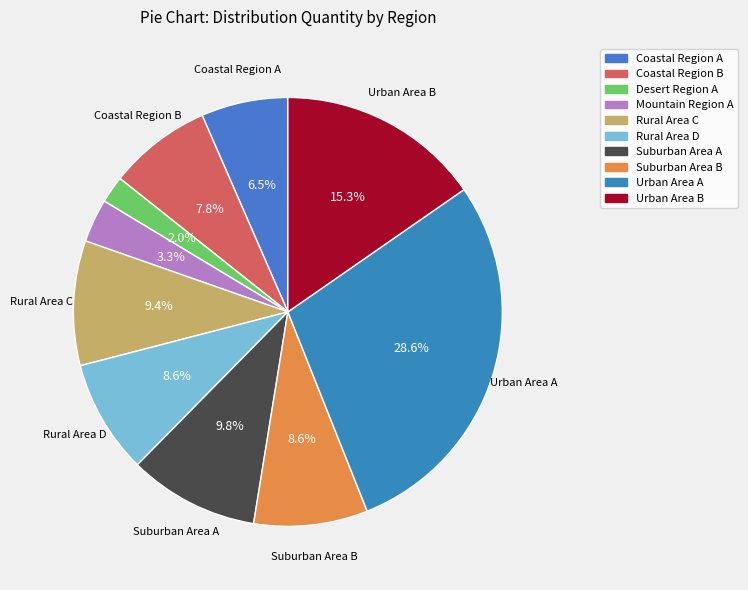

To the nearest percent, what is the difference between the Coastal Region B and Coastal Region A slice percentages?

1%